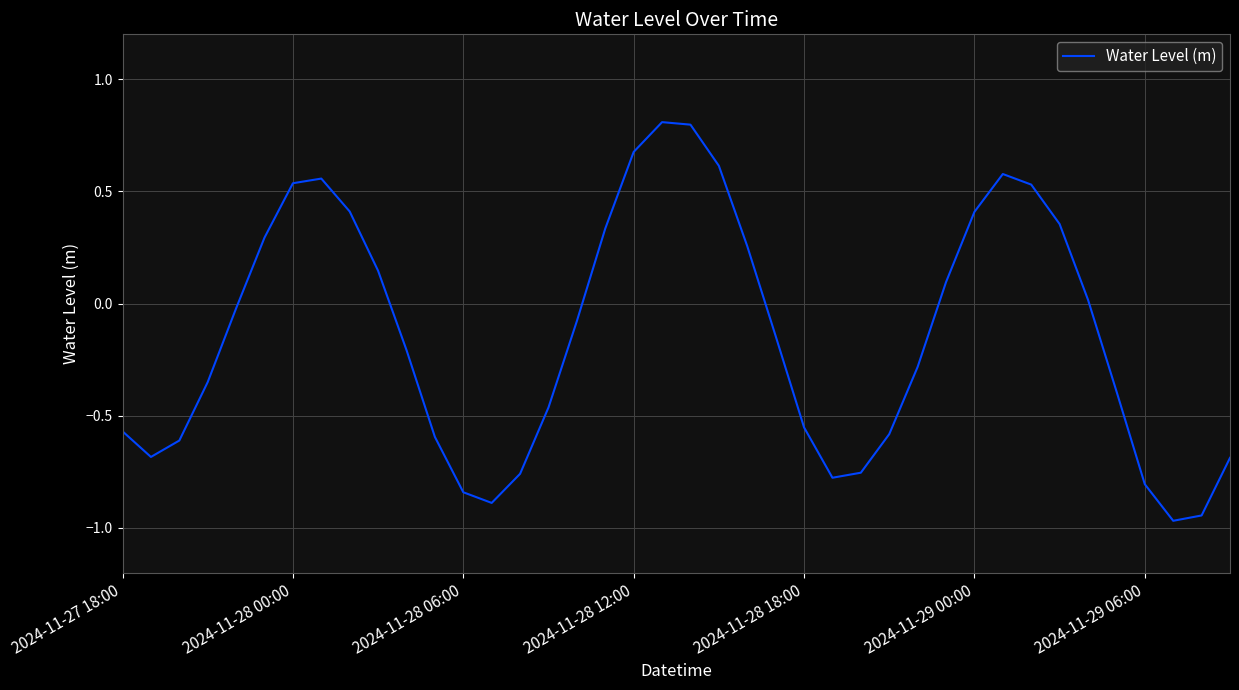

What is the maximum value shown in the chart?

0.8